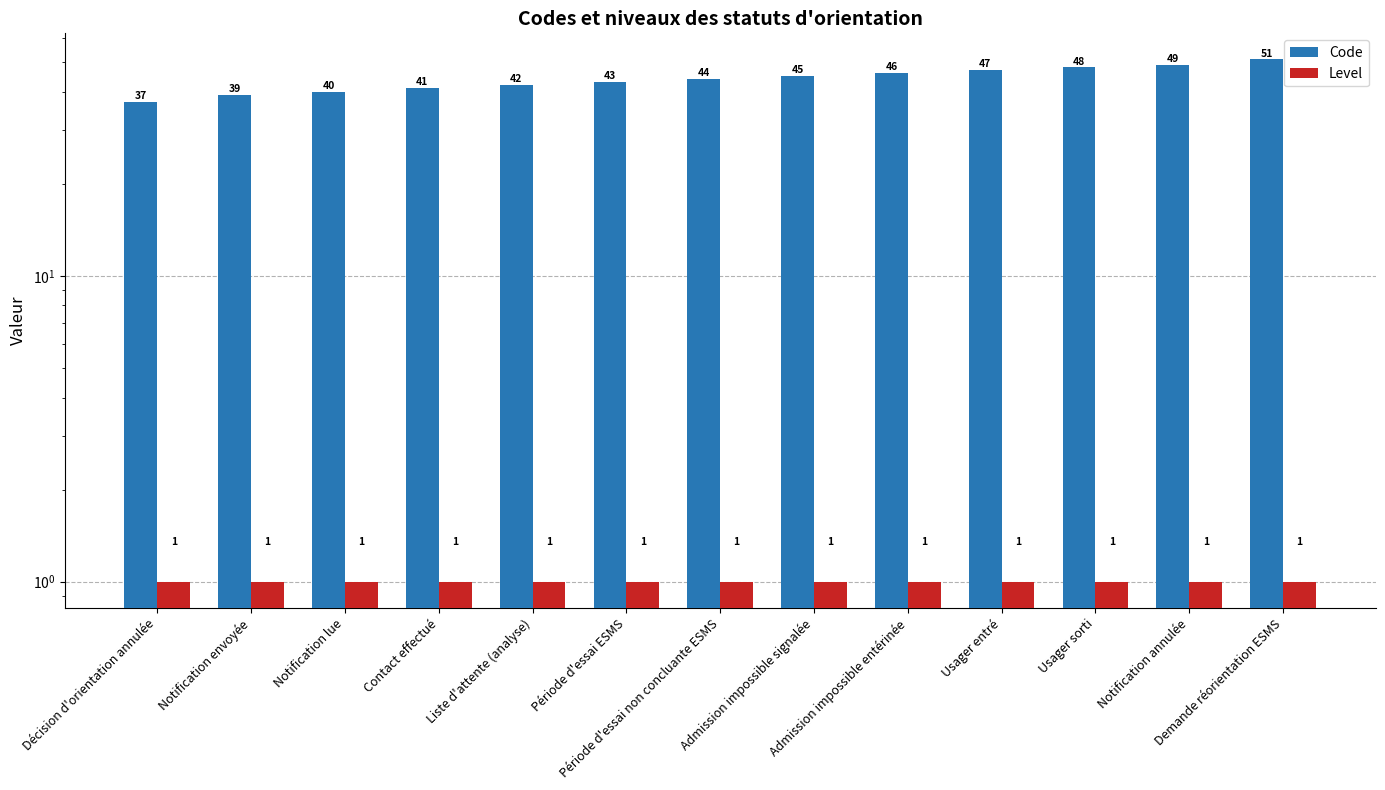

The value of Level at Contact effectué is 1. True or false?

True